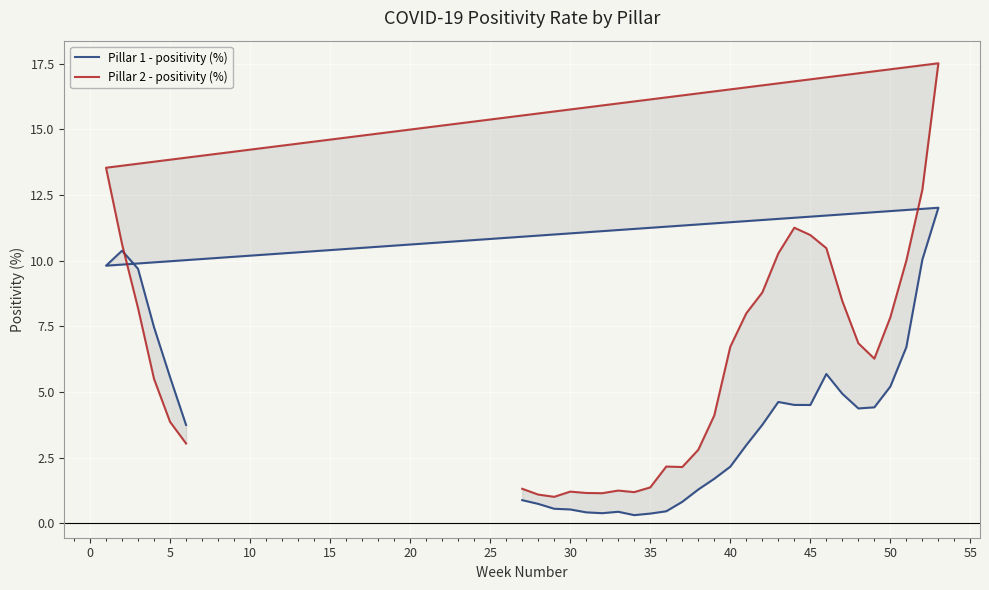

List the series in order of their overall mean, lowest first.

Pillar 1 - positivity (%), Pillar 2 - positivity (%)